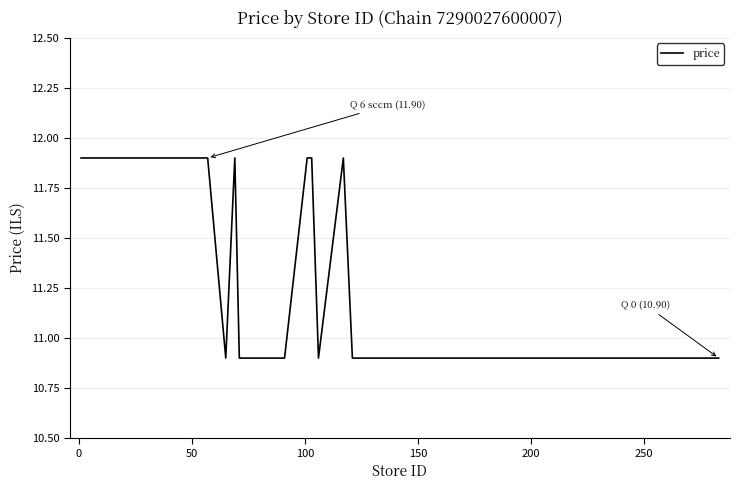

Reading left to right, extract all data points from this chart.

11.9	11.9	11.9	11.9	11.9	10.9	11.9	10.9	10.9	10.9	11.9	11.9	10.9	11.9	10.9	10.9	10.9	10.9	10.9	10.9	10.9	10.9	10.9	10.9	10.9	10.9	10.9	10.9	10.9	10.9	10.9	10.9	10.9	10.9	10.9	10.9	10.9	10.9	10.9	10.9